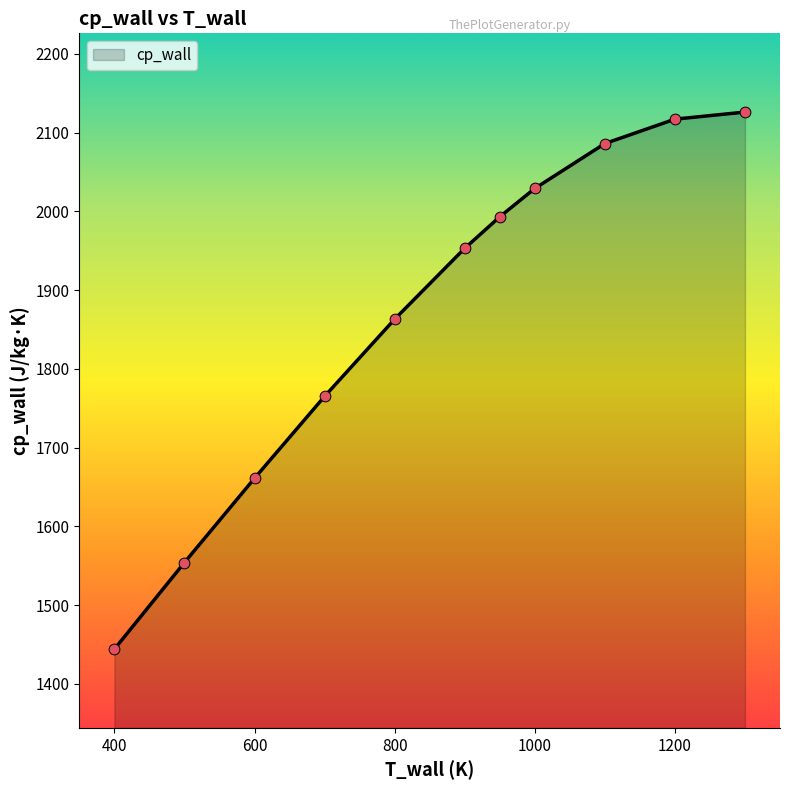

What is the greatest value displayed?

2126